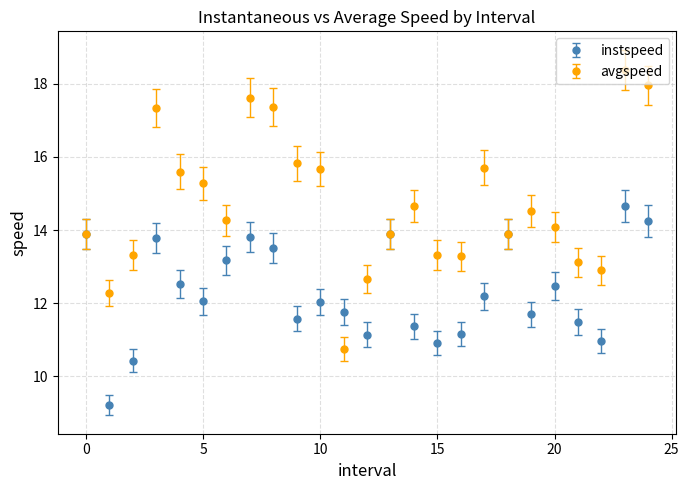

At how many categories does at least one series exceed 16?

5